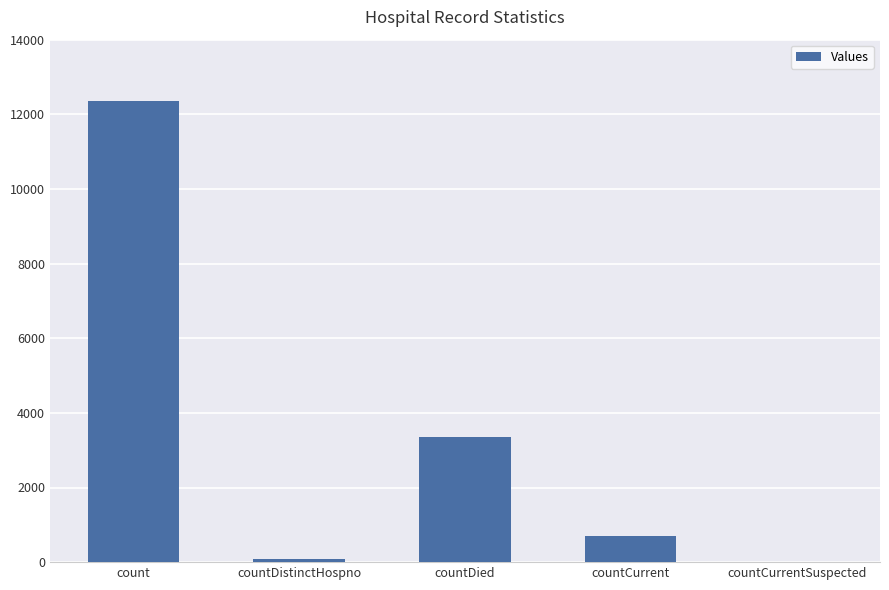

True or false: the data shows 78 at countDistinctHospno.

True